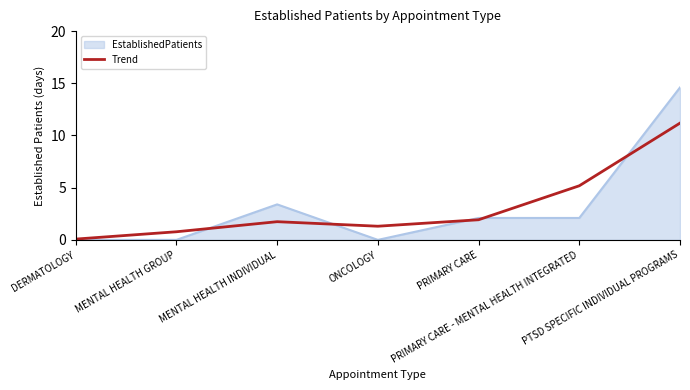

What is the smallest value displayed?

0.0